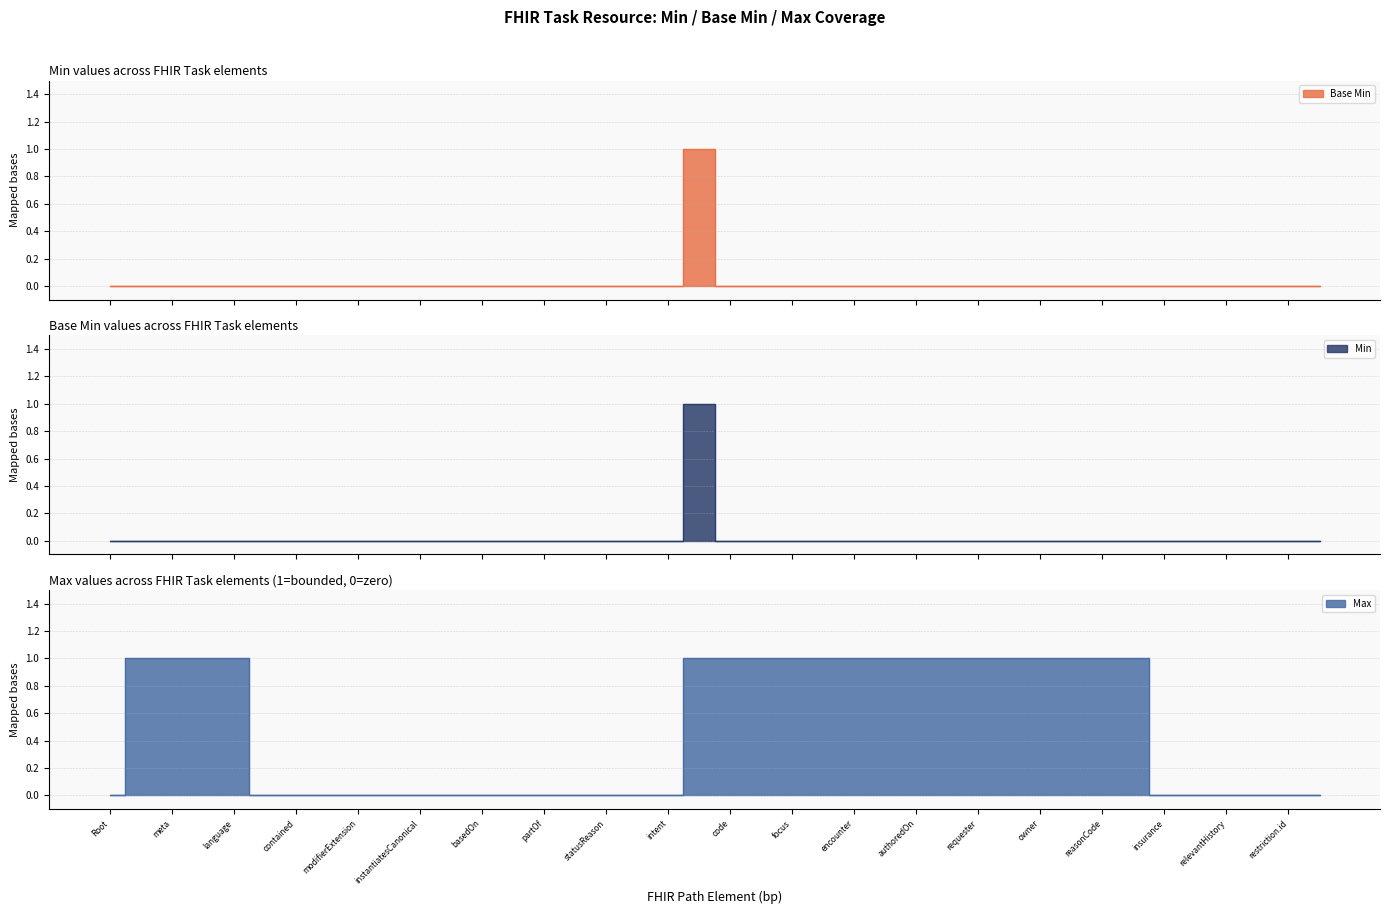

List the series in order of their peak value, lowest first.

Base Min, Min, Max